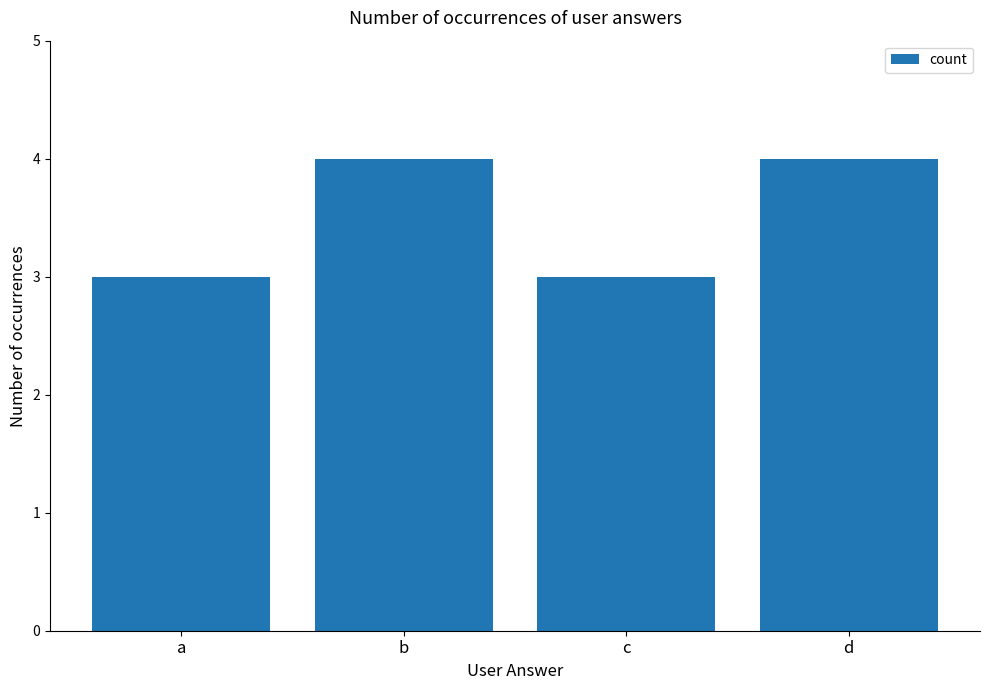

What is the greatest value displayed?

4